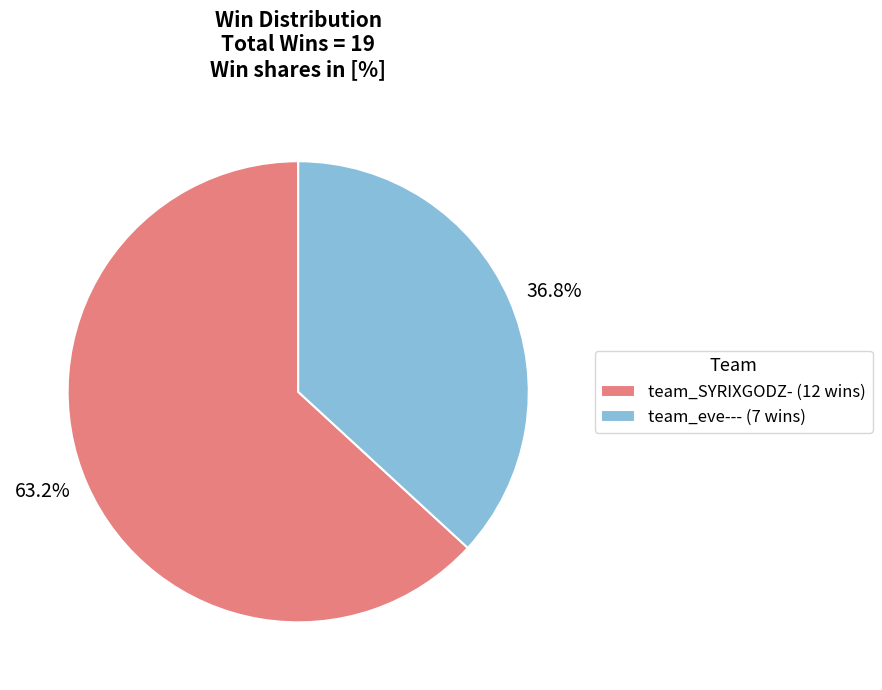

To the nearest percent, what is the combined percentage of team_eve--- and team_SYRIXGODZ-?

100%